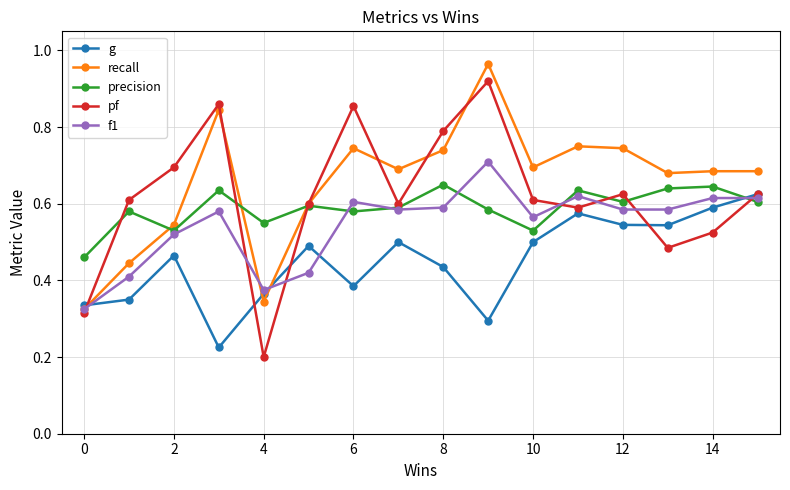

How many precision values are between 0 and 1?

16